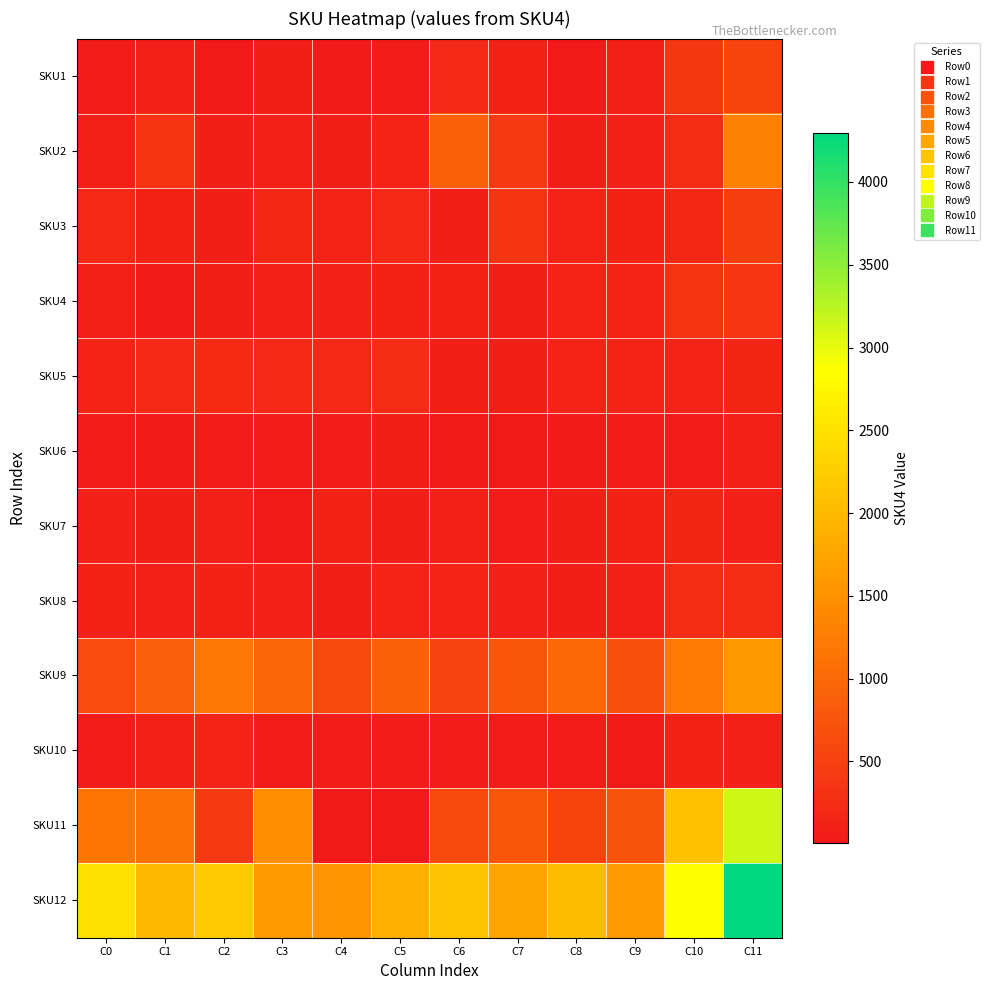

Reading left to right, what are all the values shown in this chart?

SKU1: C0=48	C1=90	C2=17	C3=68	C4=39	C5=59	C6=195	C7=117	C8=26	C9=102	C10=380	C11=547
SKU2: C0=99	C1=336	C2=80	C3=111	C4=73	C5=135	C6=881	C7=404	C8=71	C9=107	C10=230	C11=1300
SKU3: C0=212	C1=125	C2=88	C3=182	C4=155	C5=205	C6=82	C7=345	C8=148	C9=124	C10=187	C11=479
SKU4: C0=93	C1=9	C2=70	C3=110	C4=111	C5=117	C6=119	C7=87	C8=148	C9=141	C10=337	C11=351
SKU5: C0=152	C1=214	C2=223	C3=200	C4=196	C5=238	C6=75	C7=77	C8=132	C9=135	C10=136	C11=180
SKU6: C0=55	C1=36	C2=44	C3=47	C4=41	C5=69	C6=17	C7=24	C8=37	C9=40	C10=61	C11=108
SKU7: C0=111	C1=65	C2=95	C3=29	C4=119	C5=80	C6=100	C7=63	C8=89	C9=128	C10=171	C11=110
SKU8: C0=129	C1=93	C2=126	C3=114	C4=81	C5=136	C6=155	C7=109	C8=73	C9=101	C10=242	C11=258
SKU9: C0=637	C1=867	C2=1178	C3=968	C4=623	C5=902	C6=540	C7=773	C8=1015	C9=708	C10=1232	C11=1576
SKU10: C0=50	C1=103	C2=137	C3=50	C4=41	C5=63	C6=46	C7=55	C8=60	C9=6	C10=126	C11=108
SKU11: C0=1152	C1=1129	C2=413	C3=1462	C4=26	C5=12	C6=634	C7=769	C8=548	C9=748	C10=2098	C11=3135
SKU12: C0=2479	C1=2002	C2=2218	C3=1612	C4=1553	C5=1868	C6=2137	C7=1750	C8=2050	C9=1613	C10=2870	C11=4295